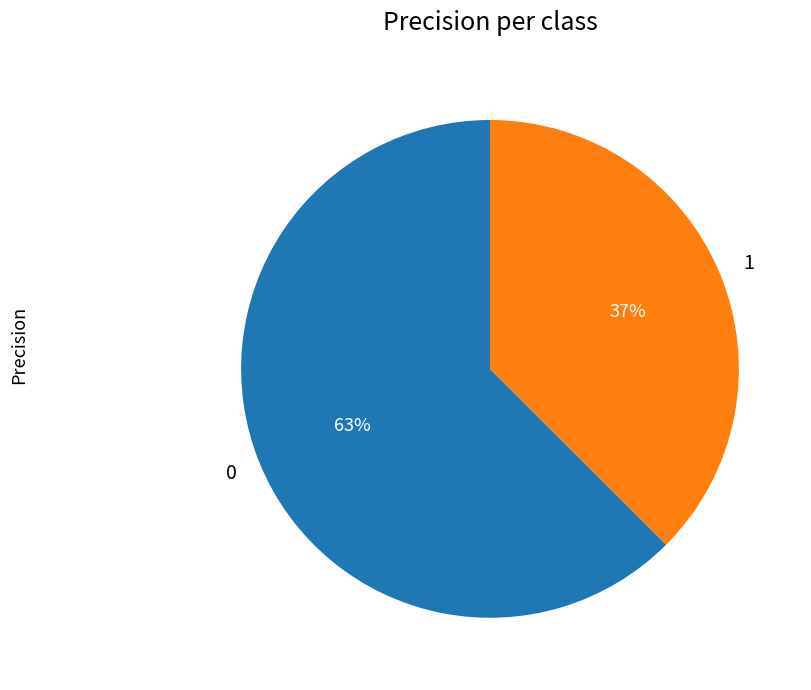

Combined, do 0 and 1 account for over 50%?

Yes